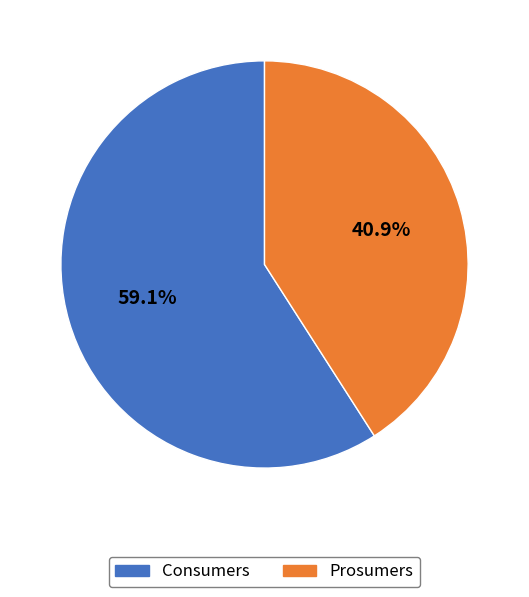

Does Prosumers account for over 50% of the chart?

No